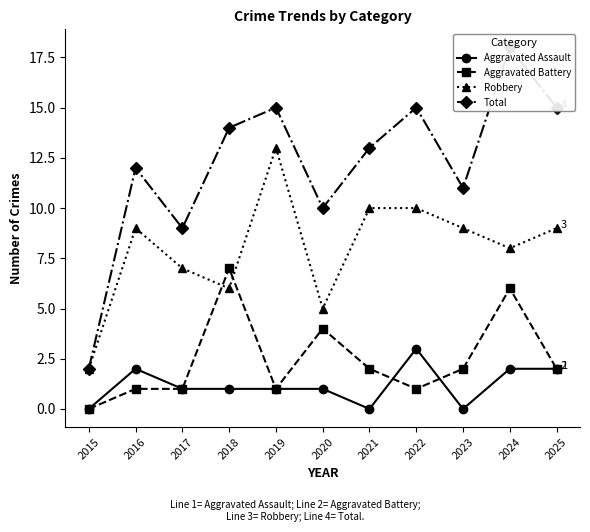

Reading left to right, what are all the values shown in this chart?

Aggravated Assault: 2015=0	2016=2	2017=1	2018=1	2019=1	2020=1	2021=0	2022=3	2023=0	2024=2	2025=2
Aggravated Battery: 2015=0	2016=1	2017=1	2018=7	2019=1	2020=4	2021=2	2022=1	2023=2	2024=6	2025=2
Robbery: 2015=2	2016=9	2017=7	2018=6	2019=13	2020=5	2021=10	2022=10	2023=9	2024=8	2025=9
Total: 2015=2	2016=12	2017=9	2018=14	2019=15	2020=10	2021=13	2022=15	2023=11	2024=18	2025=15